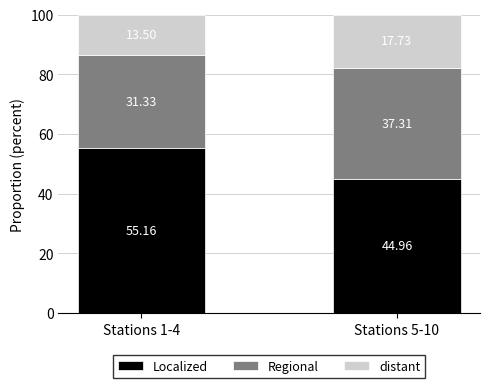

What is the sum of the Localized values at Stations 1-4 and Stations 5-10?

100.1